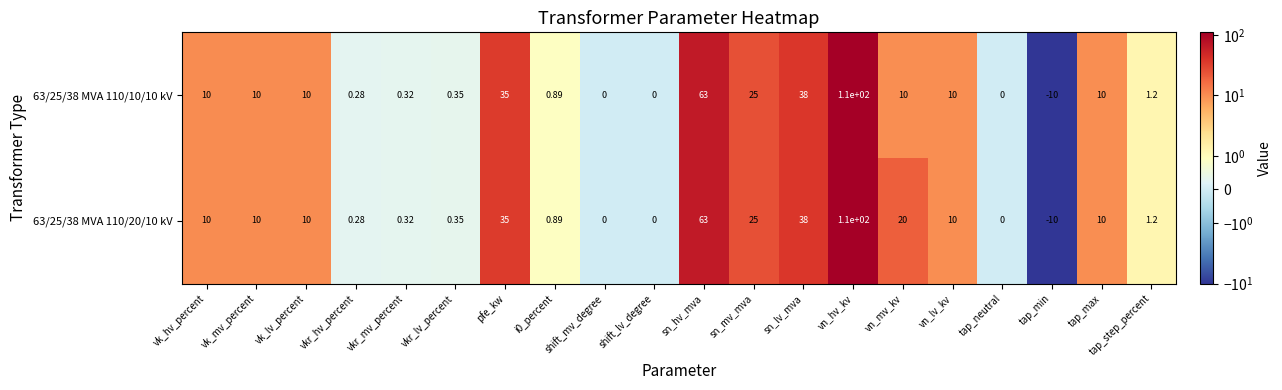

At which label is 63/25/38 MVA 110/20/10 kV closest to 50?

sn_lv_mva